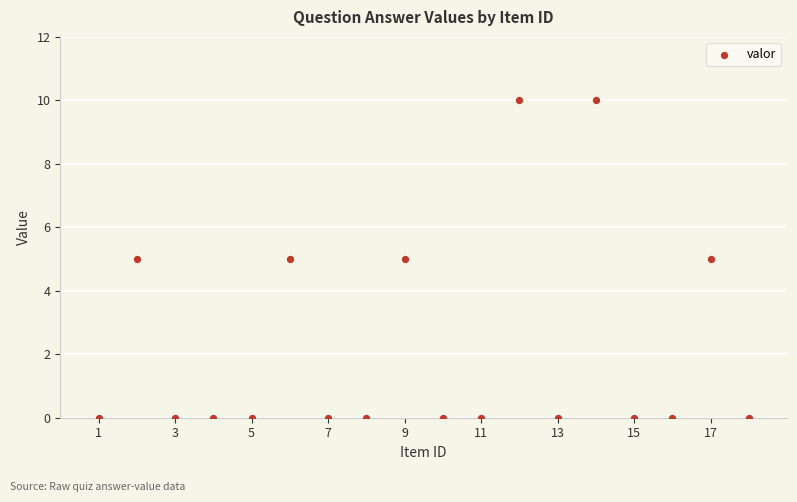

What is the range of Y values (max minus min)?

10